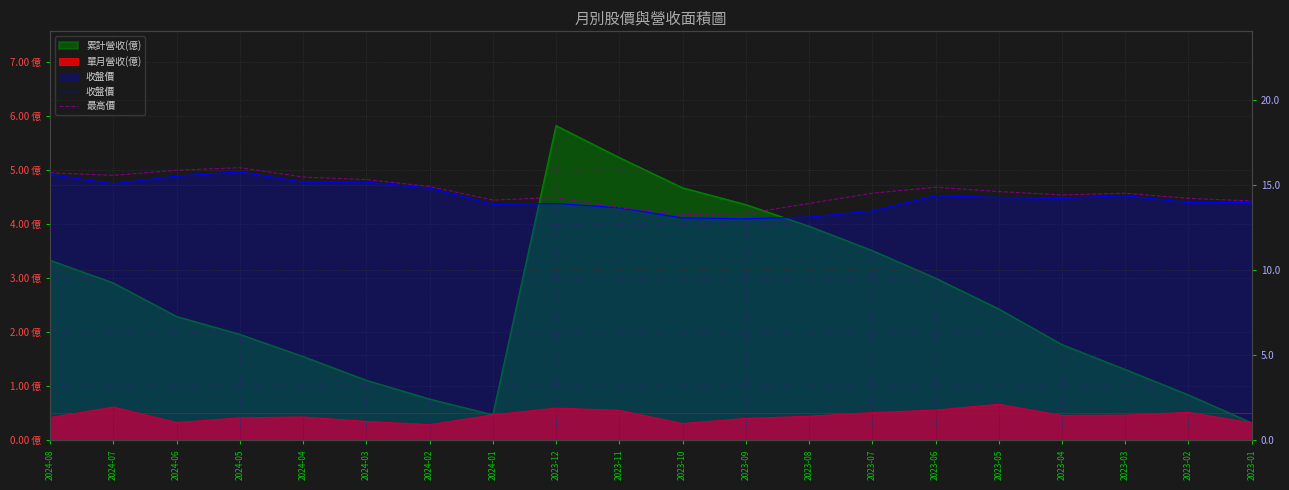

Is the value of 收盤價 at 2023-07 greater than the value of 最高價 at 2024-07?

No